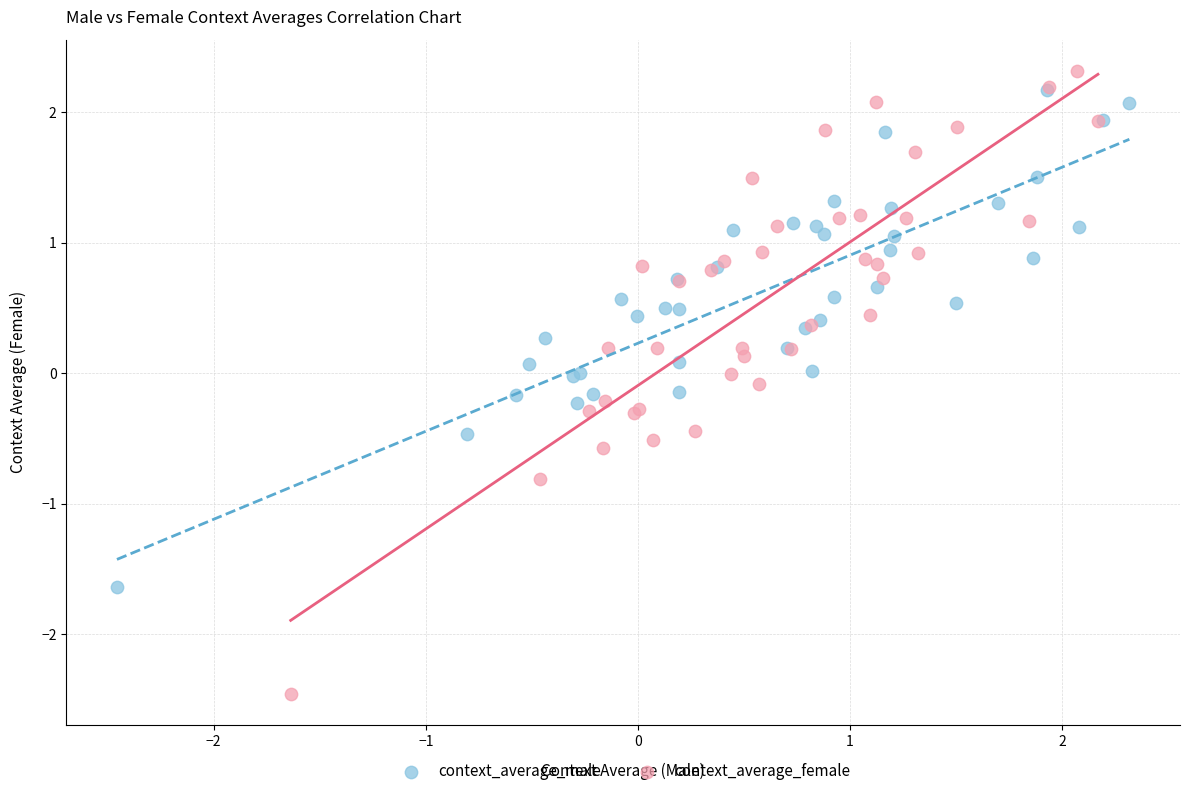

Which series reaches the minimum Y coordinate?

context_average_female